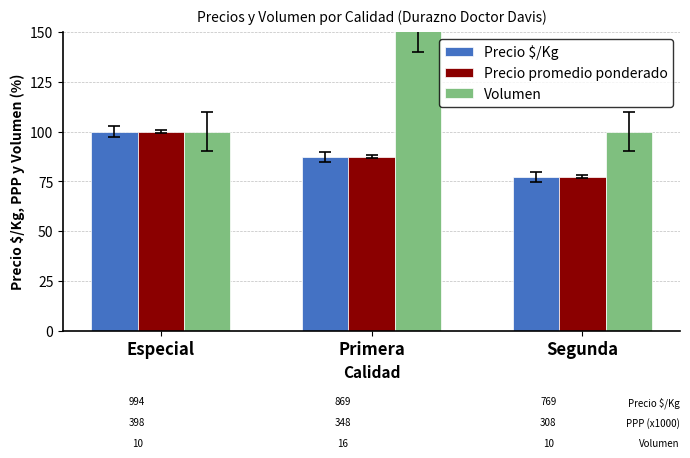

Which label corresponds to the smallest value in the chart?

Segunda